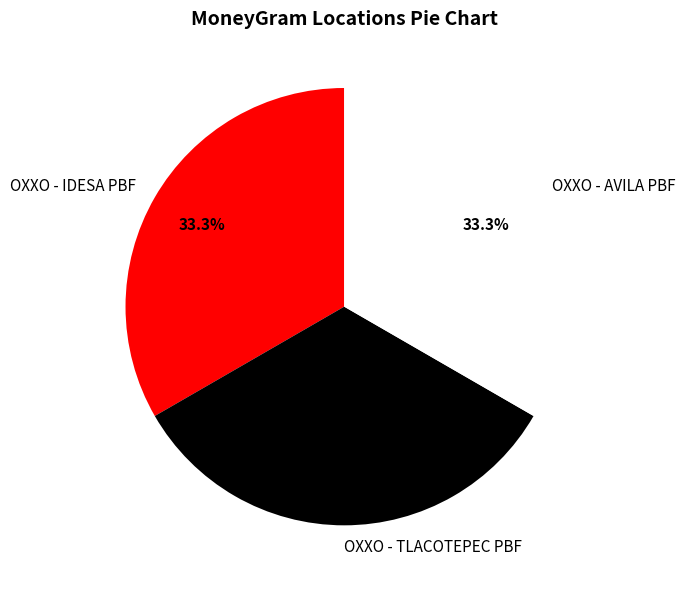

What percentage is the OXXO - IDESA PBF slice, to the nearest percent?

33%